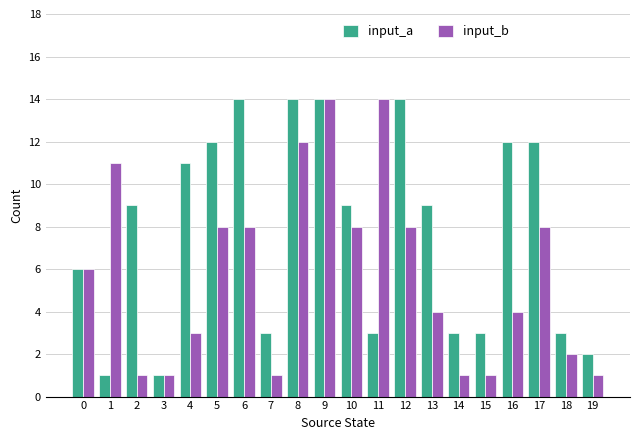

What is the highest value of the input_b series?

14